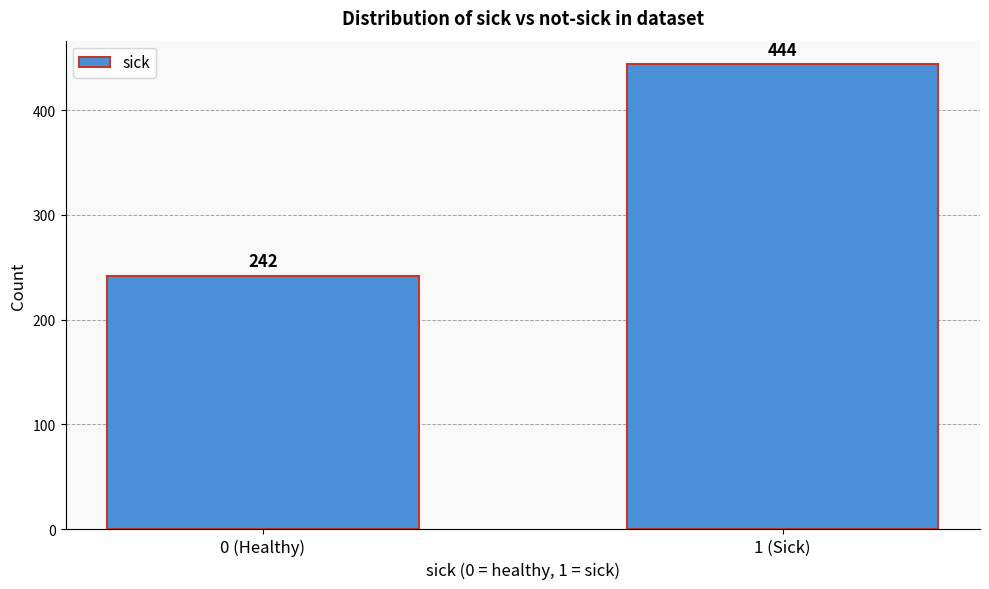

Reading left to right, what are all the values shown in this chart?

242	444